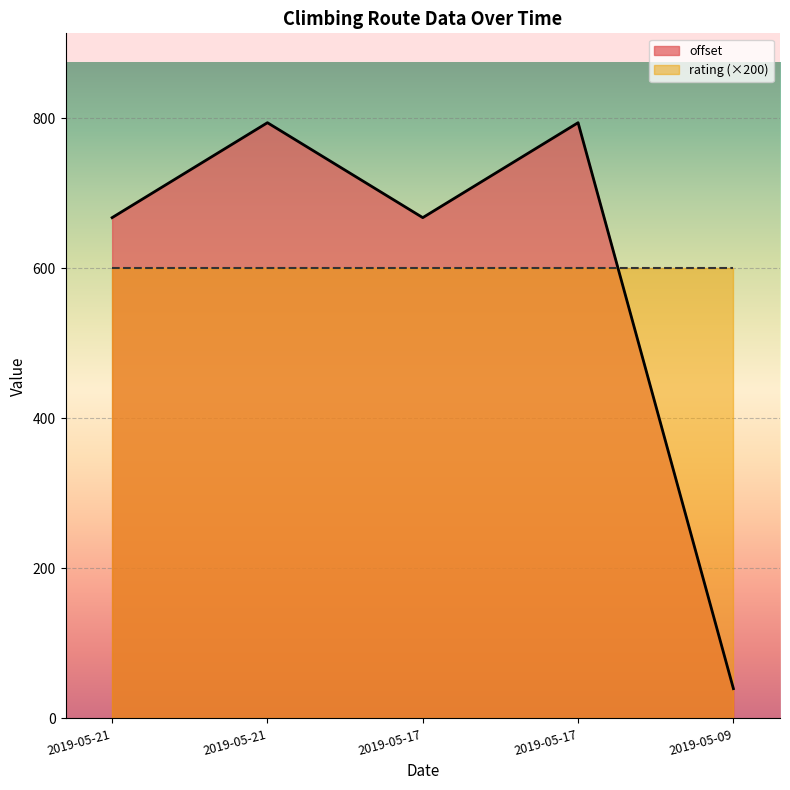

What is the ratio of the value at 2019-05-09 to the value at 2019-05-21?

0.1